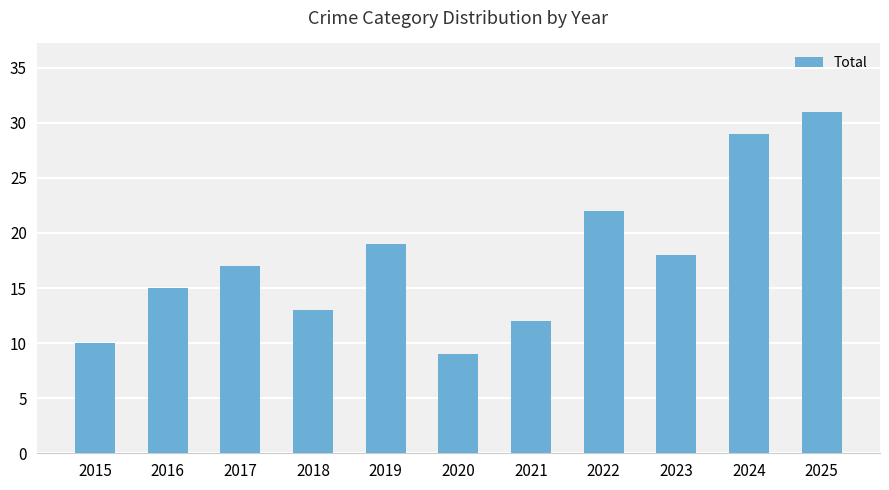

Read the value at 2021, to the nearest 5.

10